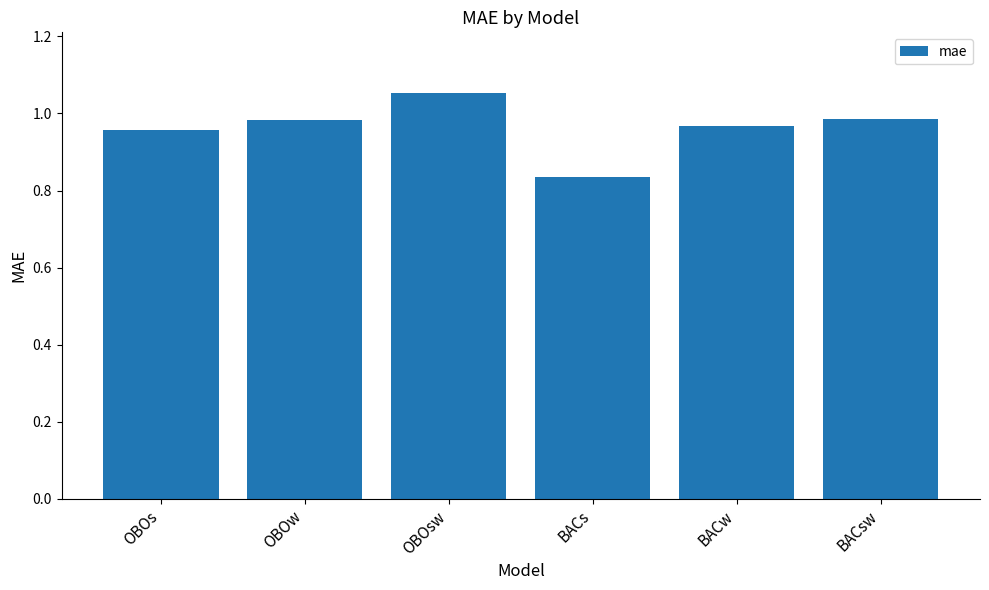

At which label is the value closest to 0?

BACs